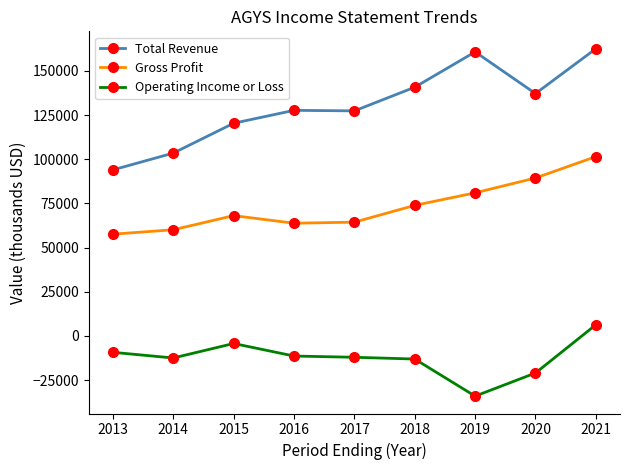

List the series in order of their overall mean, highest first.

Total Revenue, Gross Profit, Operating Income or Loss